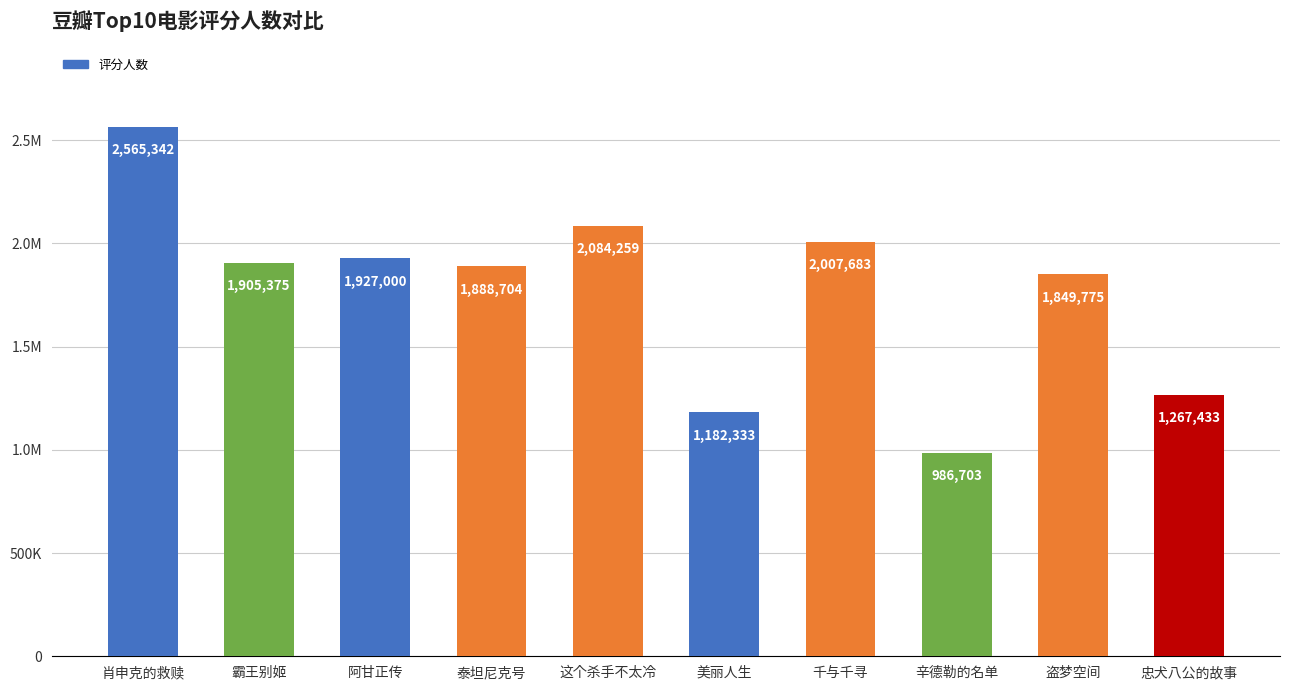

List the labels in order of value, largest first.

肖申克的救赎, 这个杀手不太冷, 千与千寻, 阿甘正传, 霸王别姬, 泰坦尼克号, 盗梦空间, 忠犬八公的故事, 美丽人生, 辛德勒的名单